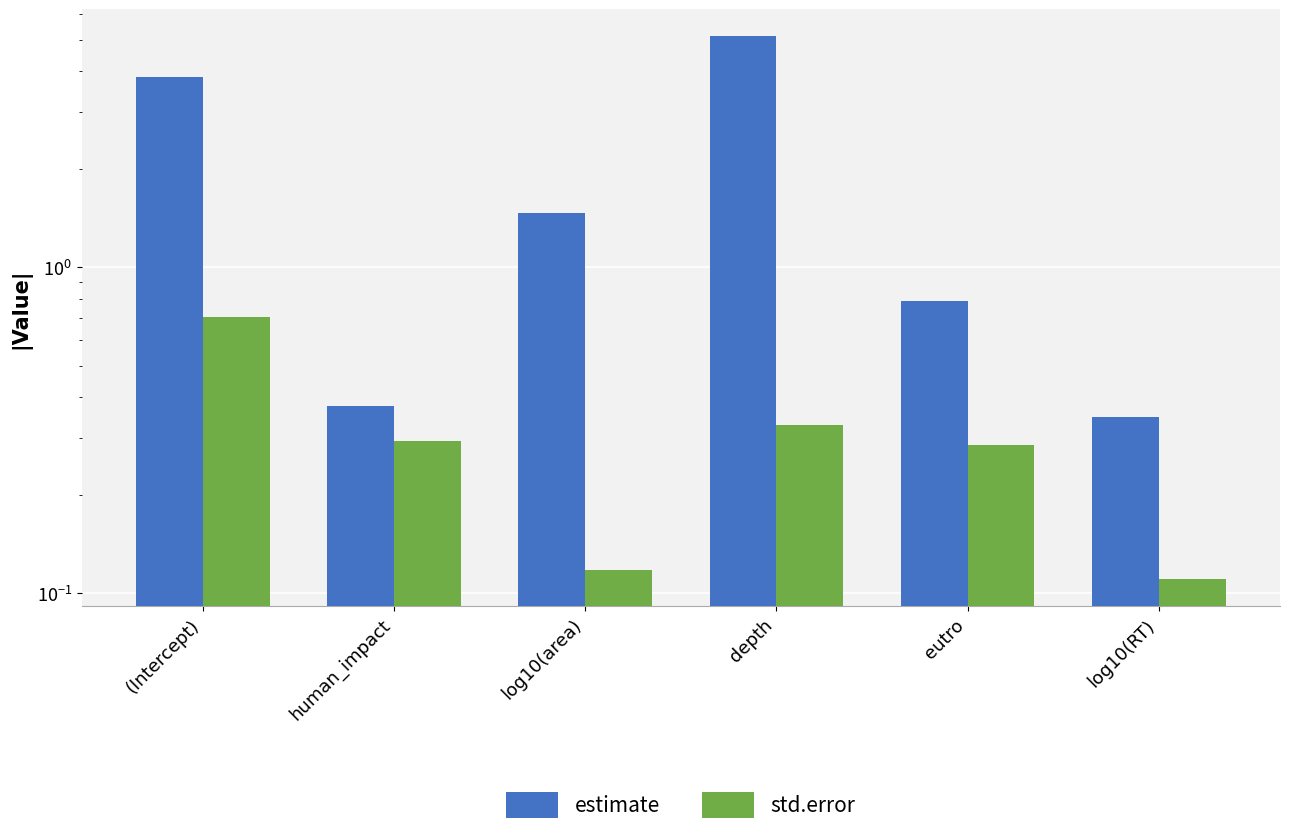

What is the label of the 3rd bar from the right?

depth